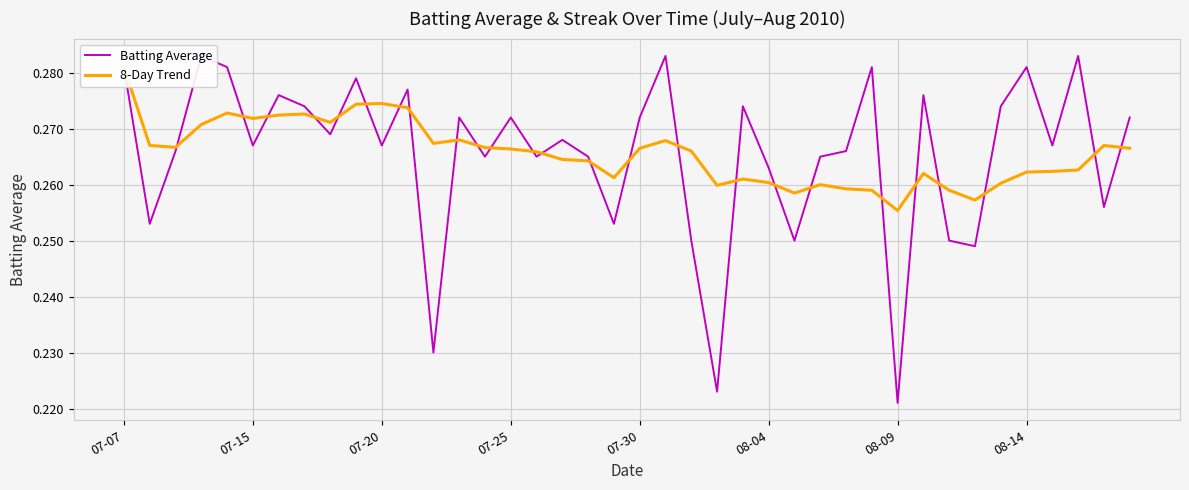

How many lines are shown in the chart?

2